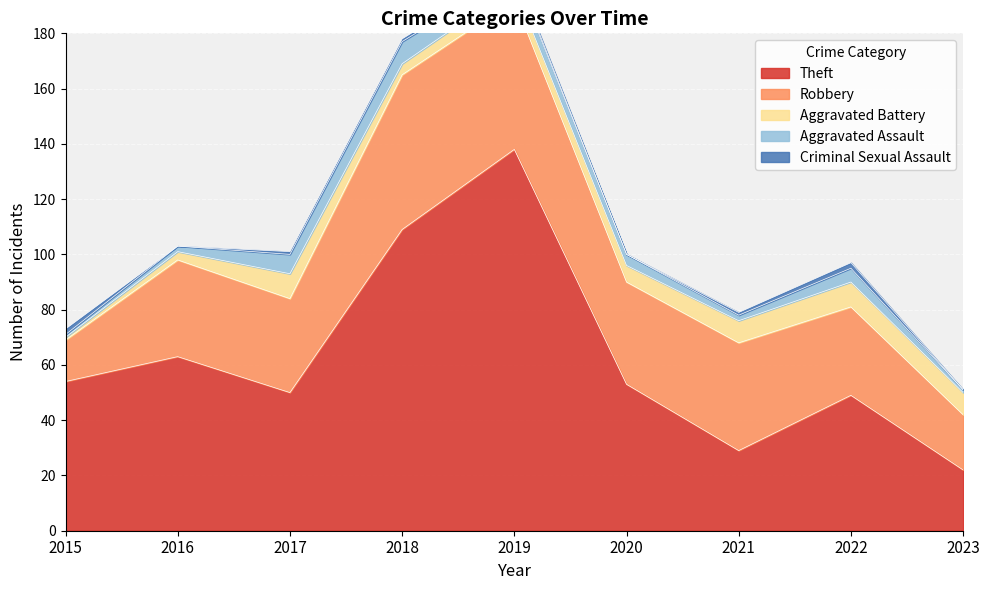

Which series has the widest spread of values?

Theft